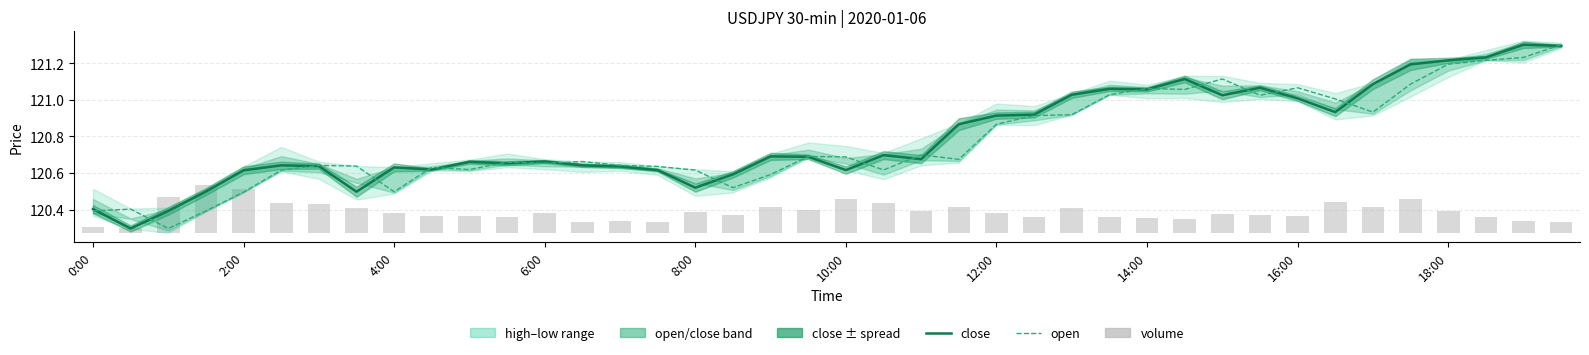

Is it true that volume equals 0.1 at 16:00?

True